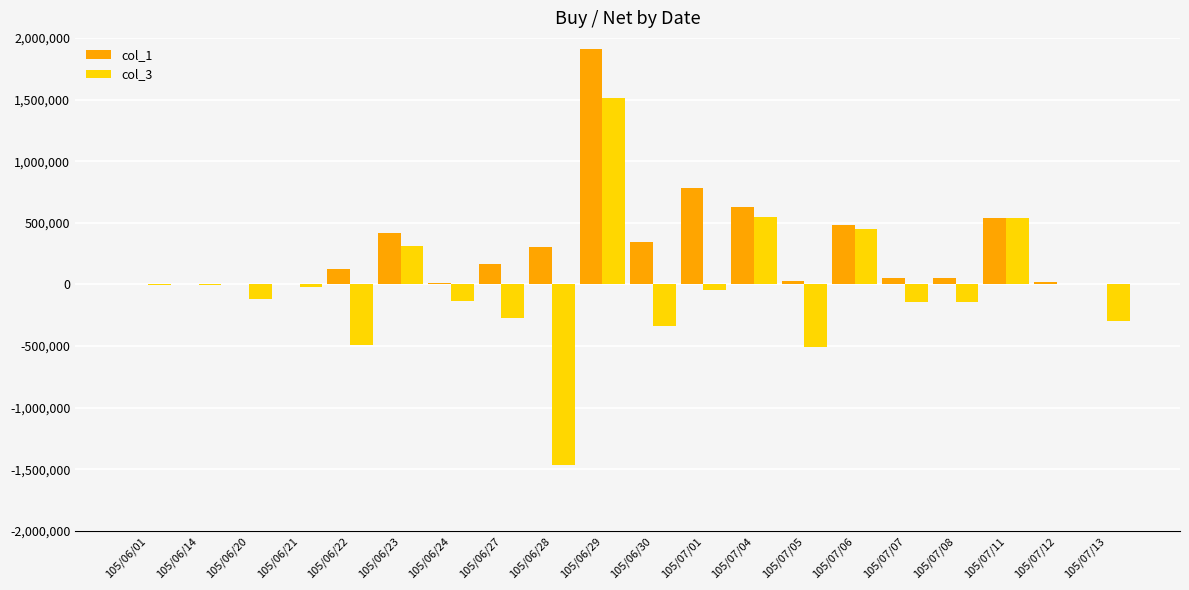

Which series changed the most between 105/06/23 and 105/06/29?

col_1